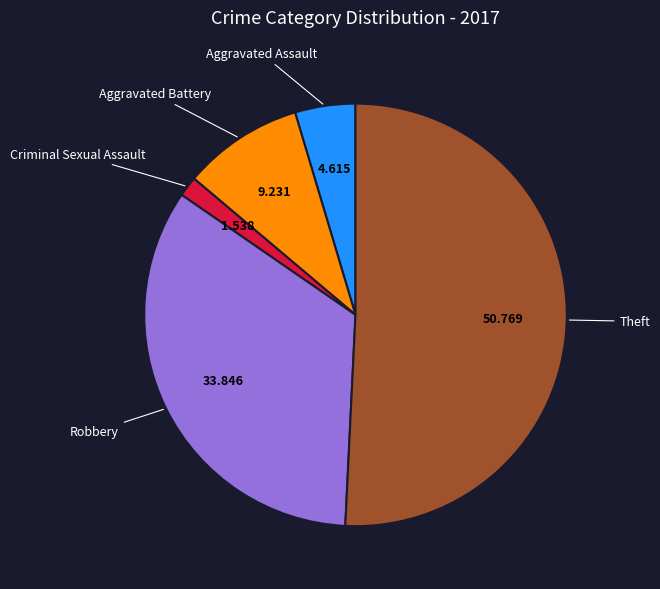

Does any single category account for the majority?

Yes